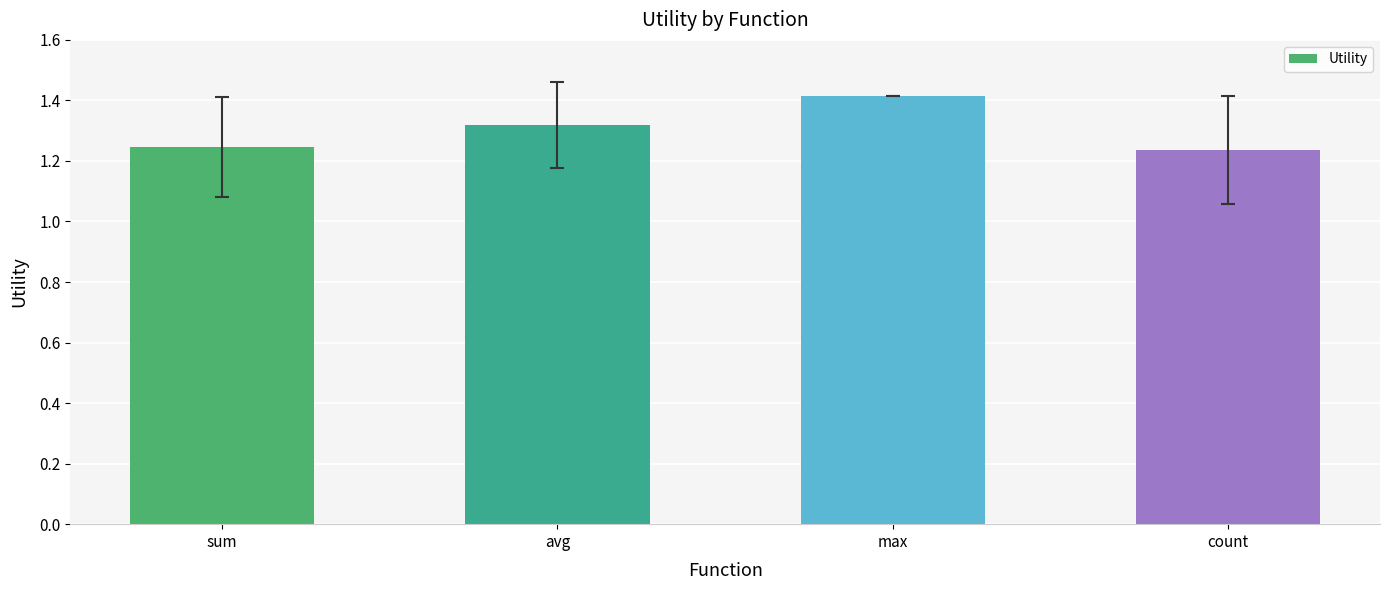

What position from the left is max?

3